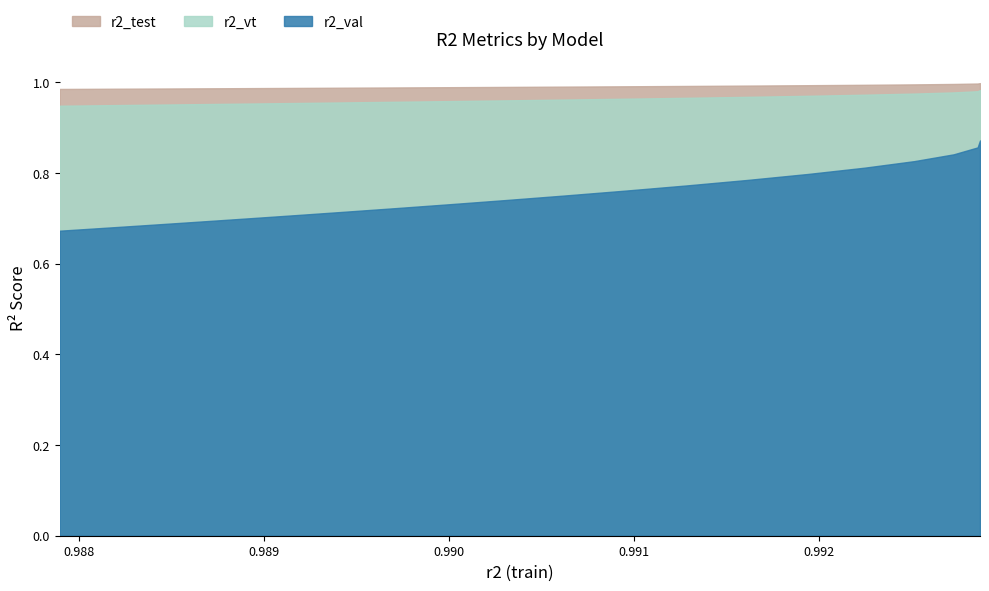

The value of r2_vt at model_10_9_24 is 0.2. True or false?

False